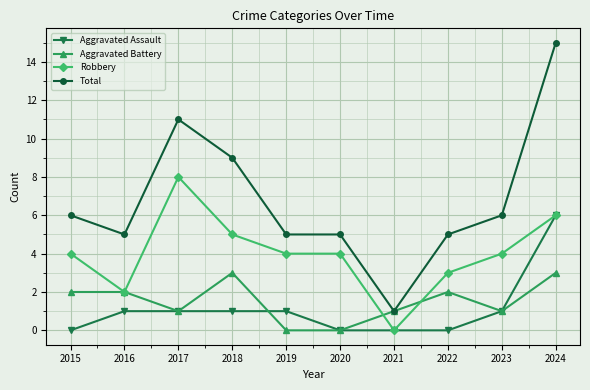

What is the difference between the maximum and second lowest values in the Total series?

10